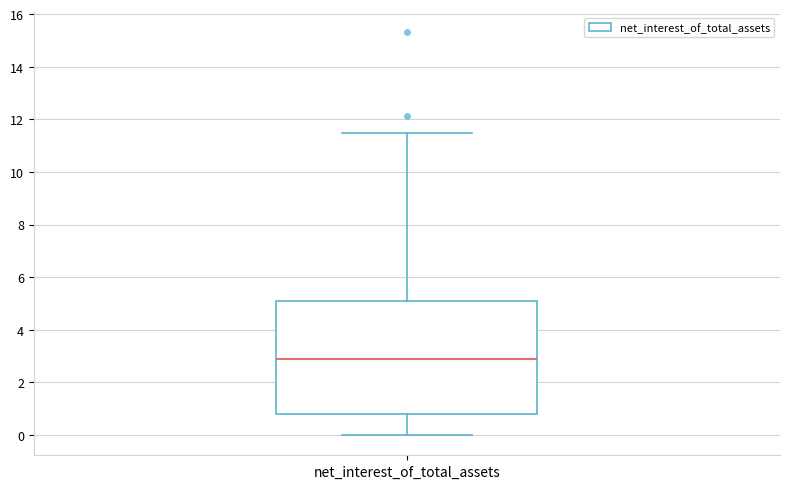

Transcribe this box plot: give where the median line is, the range the box spans, and where the two whiskers end, as read against the y-axis. The values are not printed on the chart, so give them approximately, as read against the axis.

median 3.0, box 0.8 to 5.2, whiskers 0.0 to 11.4